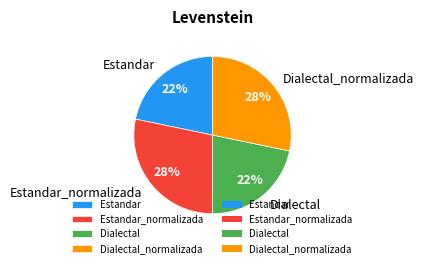

To the nearest percent, what is the average slice percentage?

25%